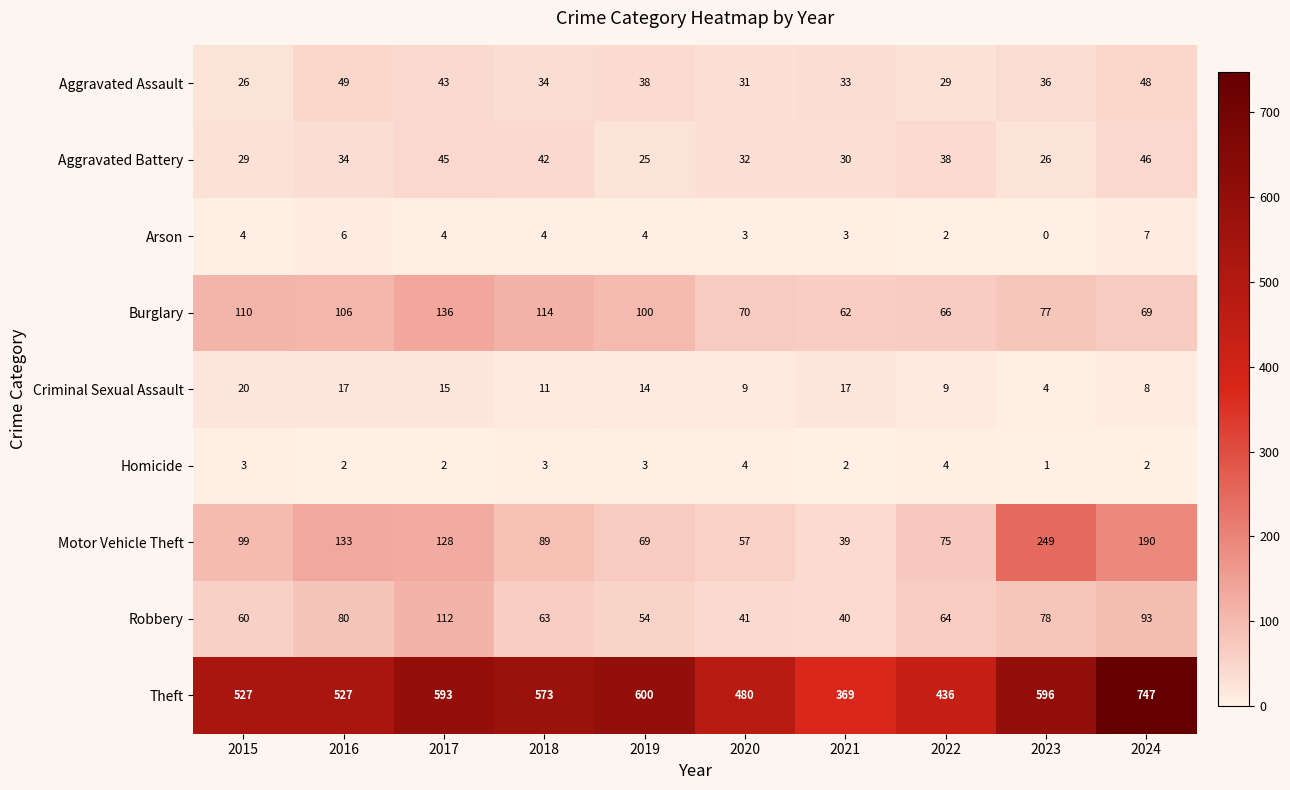

What is the spread (max minus min) of values at 2019?

597